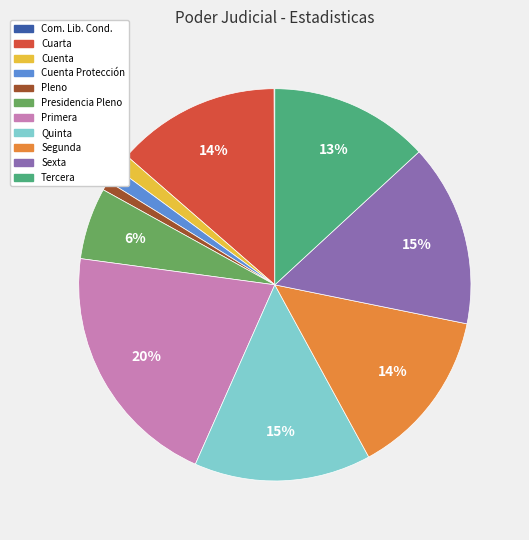

To the nearest percent, what is the average slice percentage?

9%